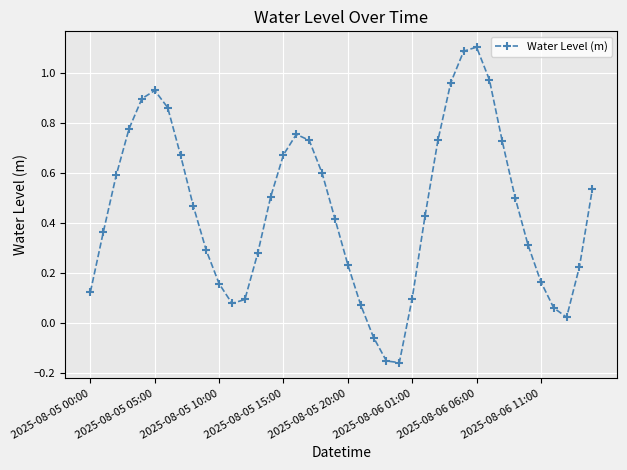

How many points are lower than both their immediate neighbors (excluding endpoints)?

3